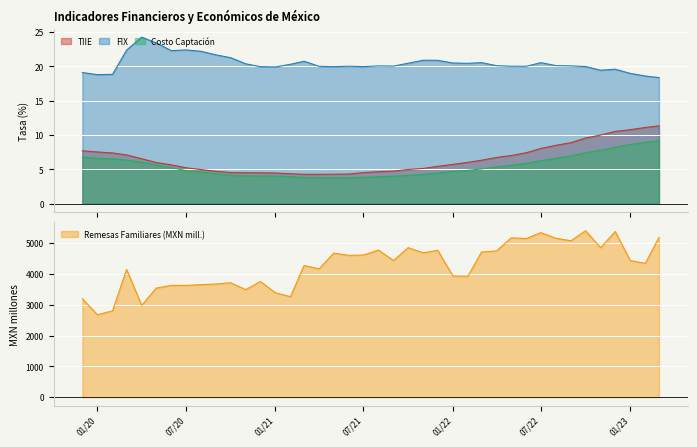

What is the total value across all series at 2019-12?

3231.3